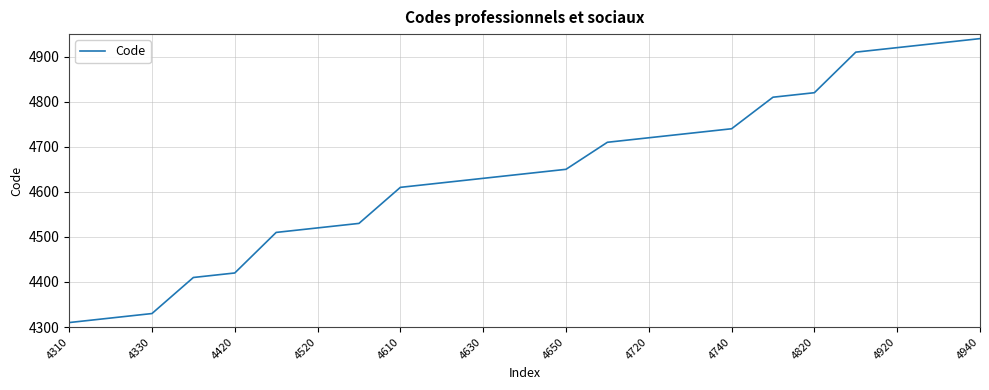

What is the difference between the second highest and second lowest values?

610